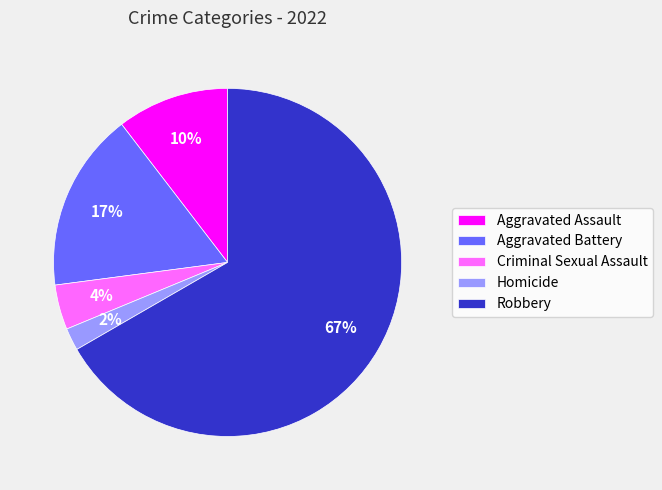

What percentage is the Criminal Sexual Assault slice, to the nearest percent?

4%